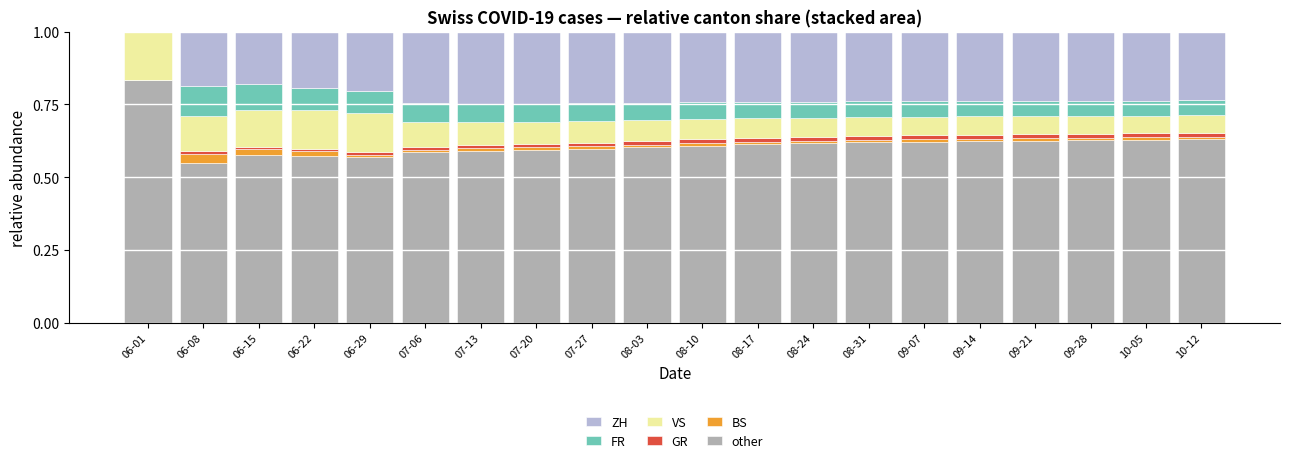

Is it true that other equals 0.6 at 07-27?

True